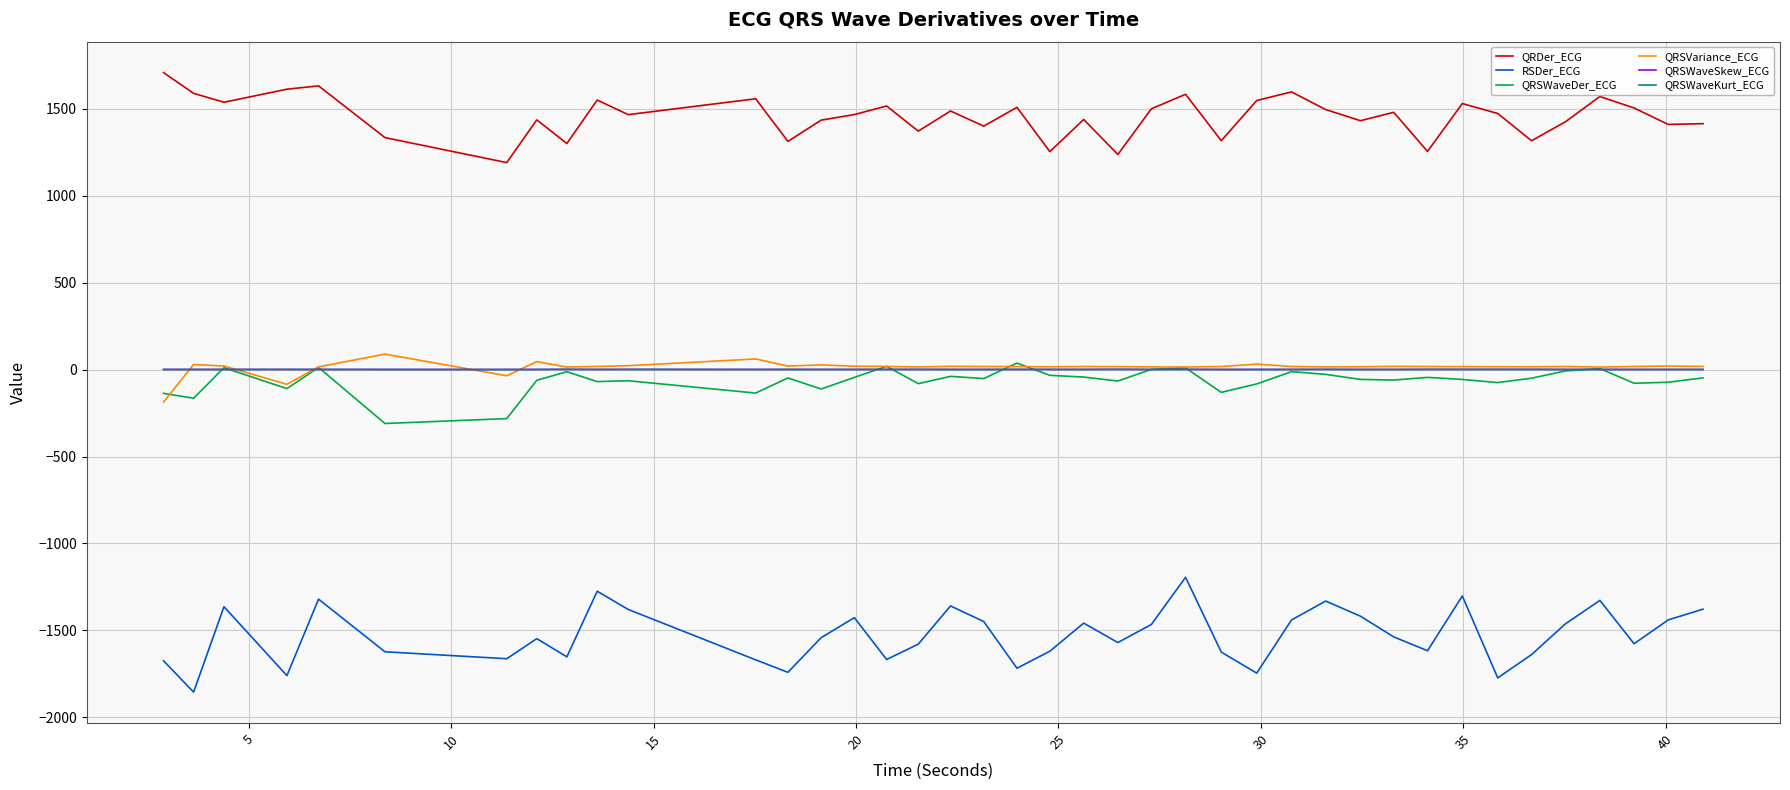

What is the maximum value shown in the chart?

1708.6